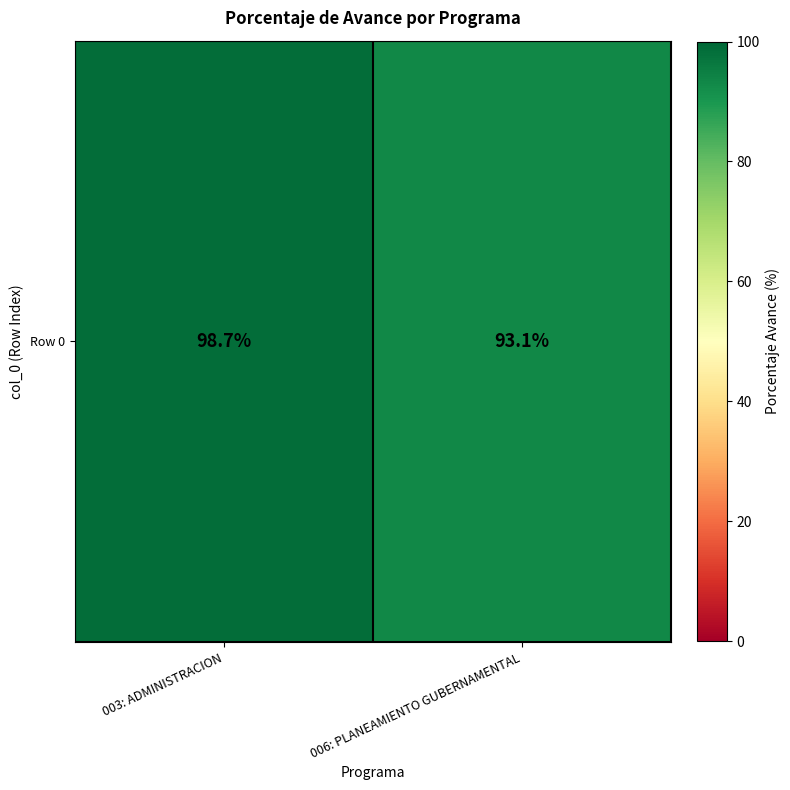

Count the number of data series in this chart.

1